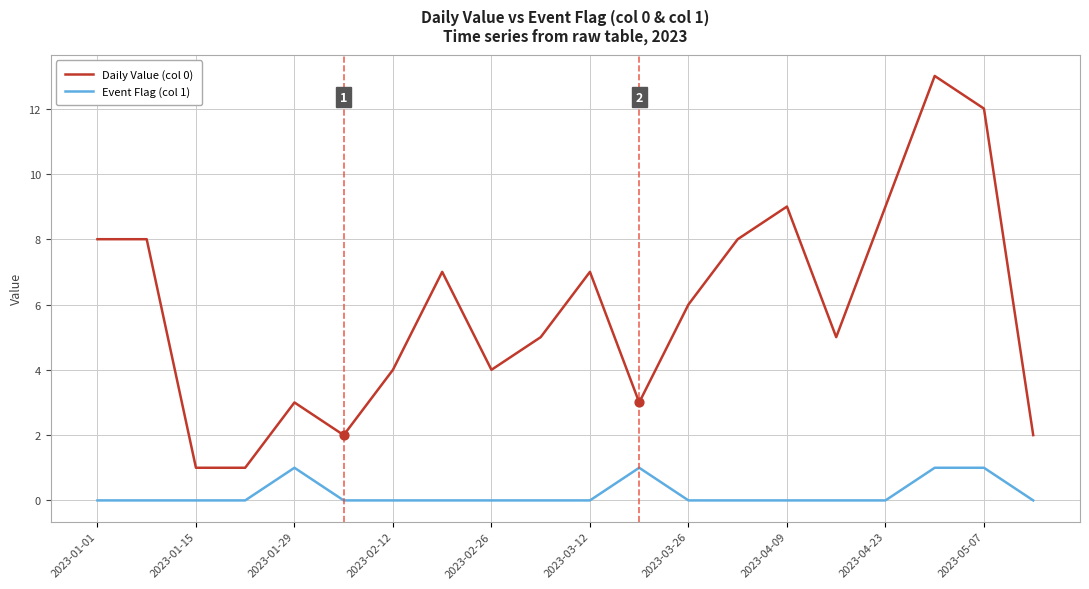

Which series has the largest range (max minus min)?

Daily Value (col 0)